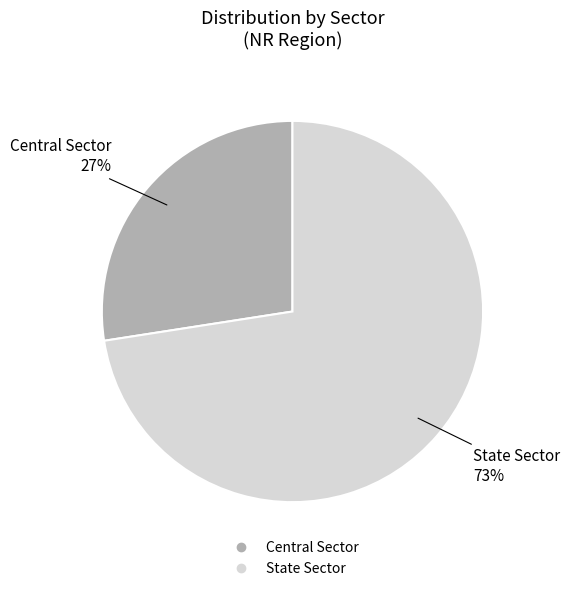

Between State Sector and Central Sector, which is larger?

State Sector